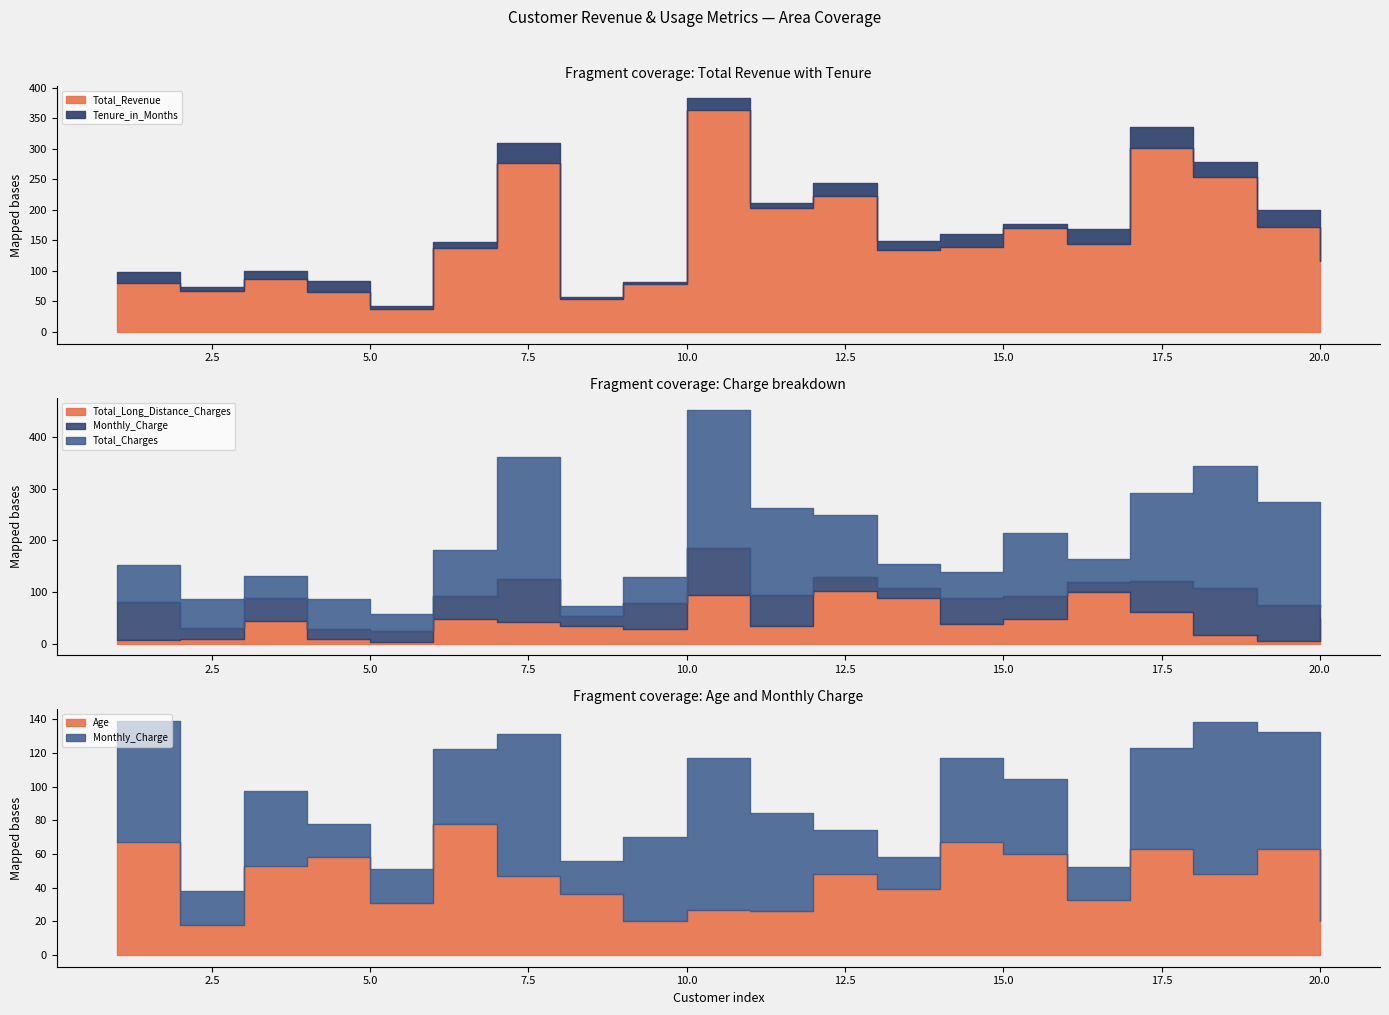

Between which two adjacent categories do Total_Long_Distance_Charges and Age first intersect?

8 and 9